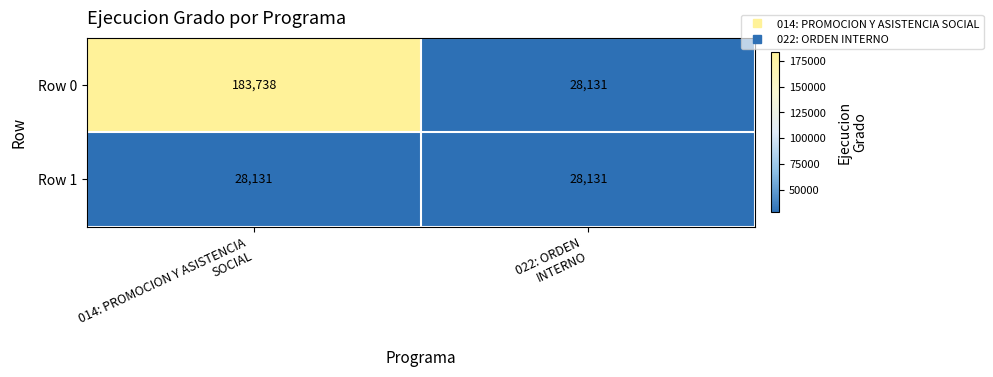

Which series changed the most between 014: PROMOCION Y ASISTENCIA
SOCIAL and 022: ORDEN
INTERNO?

Row 0